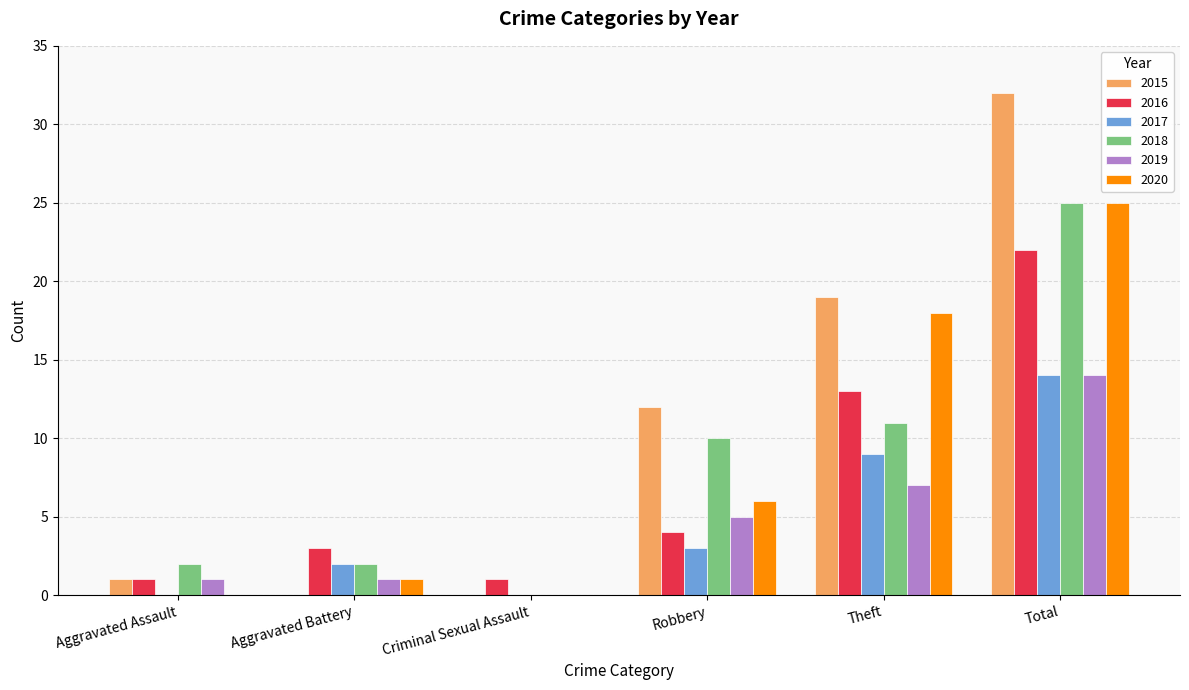

What is the maximum value shown in the chart?

32